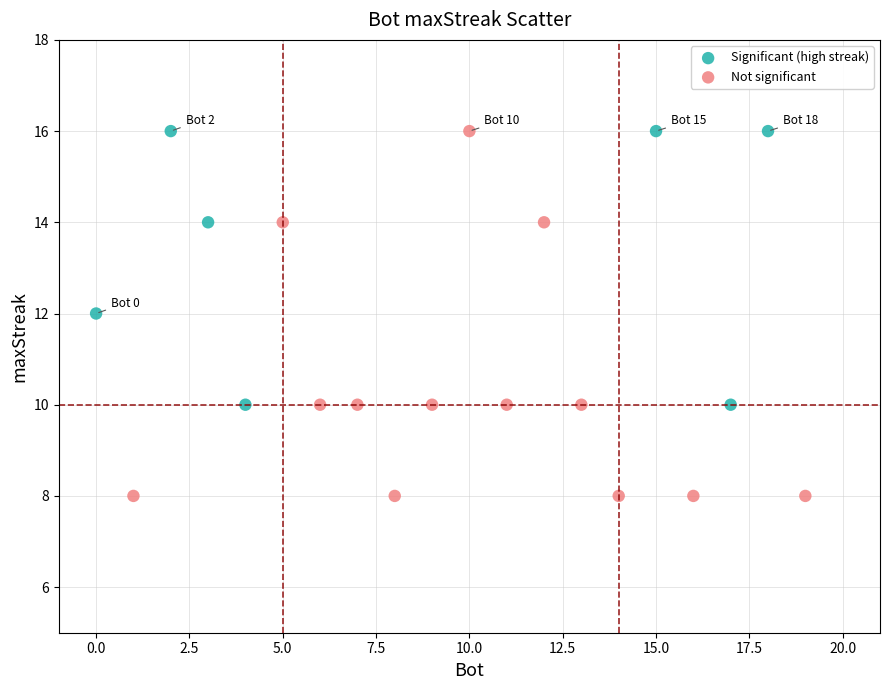

Which series has the largest Y range (max minus min)?

Not significant